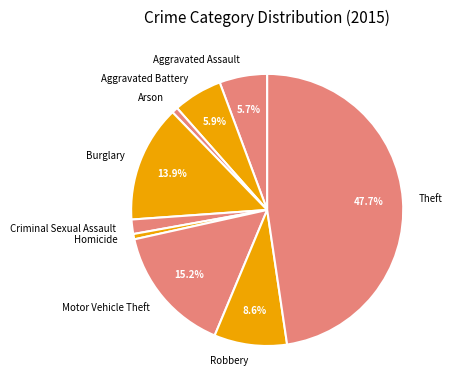

Does Criminal Sexual Assault represent more than half of the total?

No